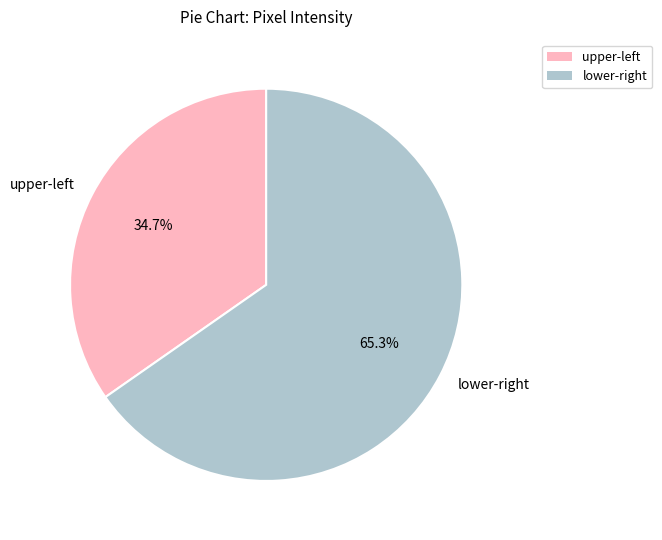

Which category has the smallest portion of the pie?

upper-left